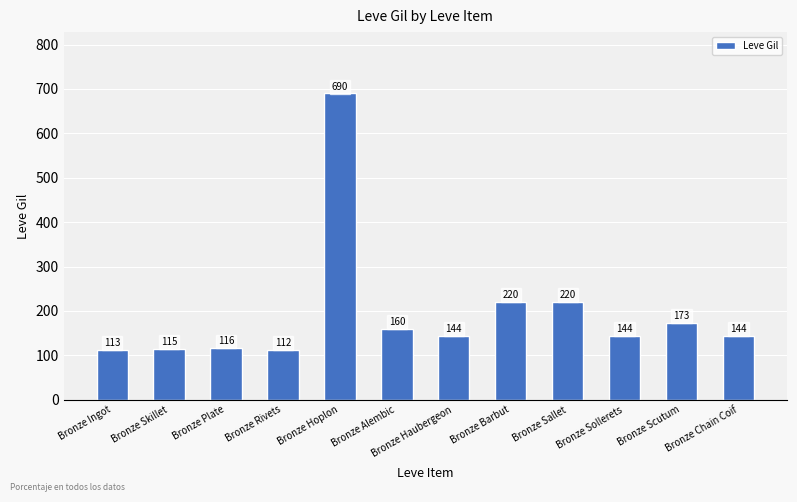

What is the label of the 2nd bar from the right?

Bronze Scutum